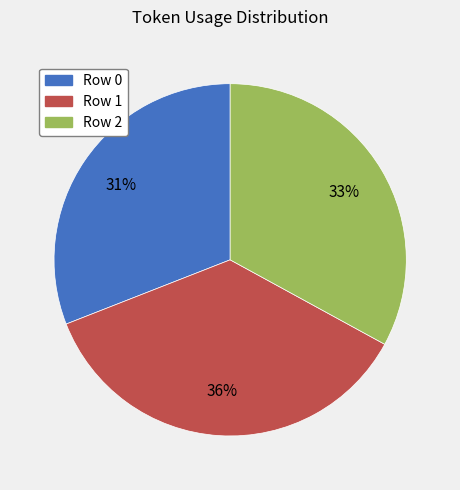

To the nearest percent, what is the combined percentage of Row 1 and Row 2?

69%